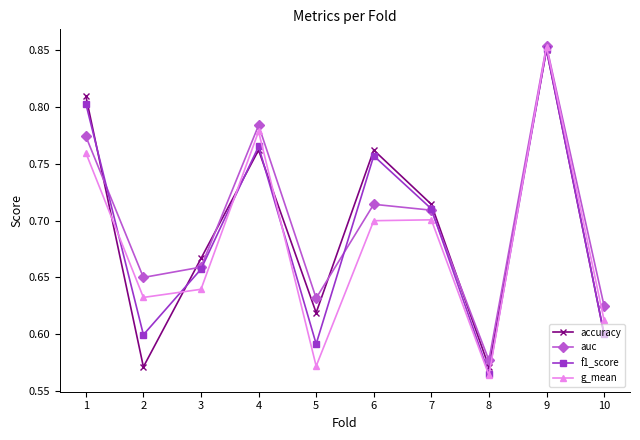

How many interior local peaks does the g_mean series have?

3